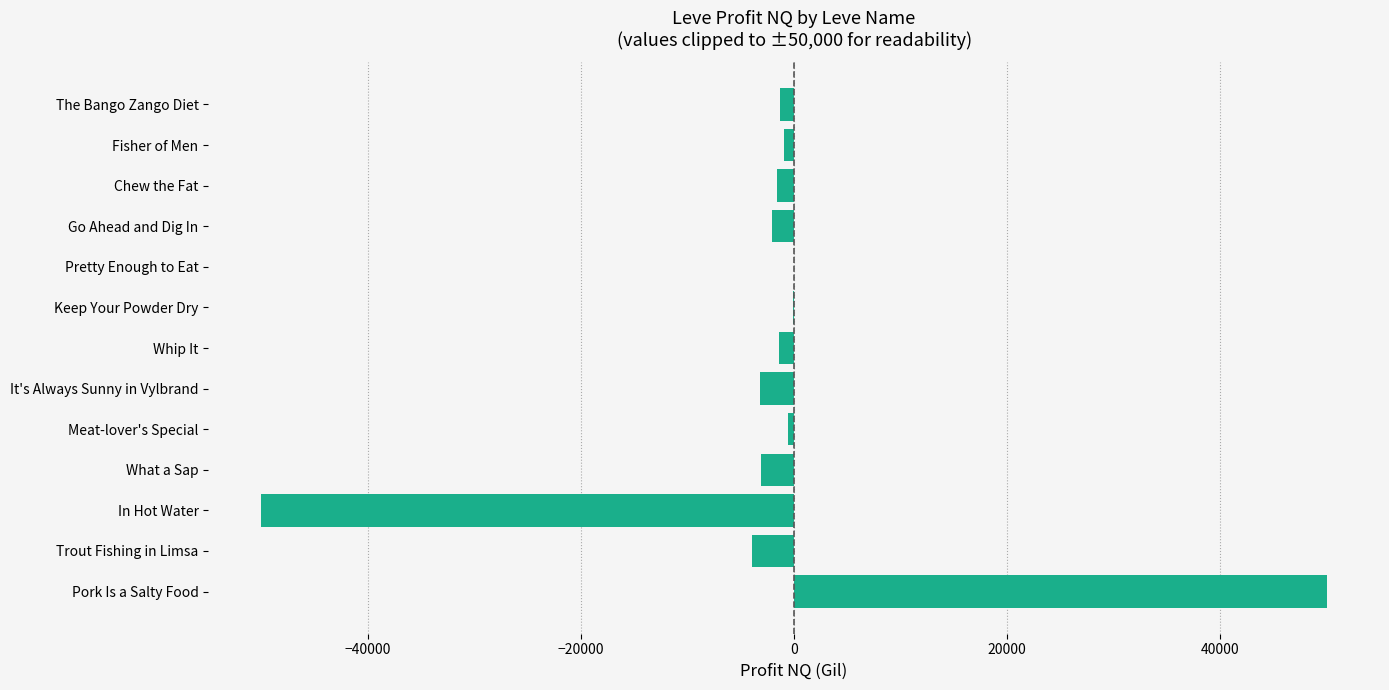

Which has a higher value, It's Always Sunny in Vylbrand or Pretty Enough to Eat?

Pretty Enough to Eat